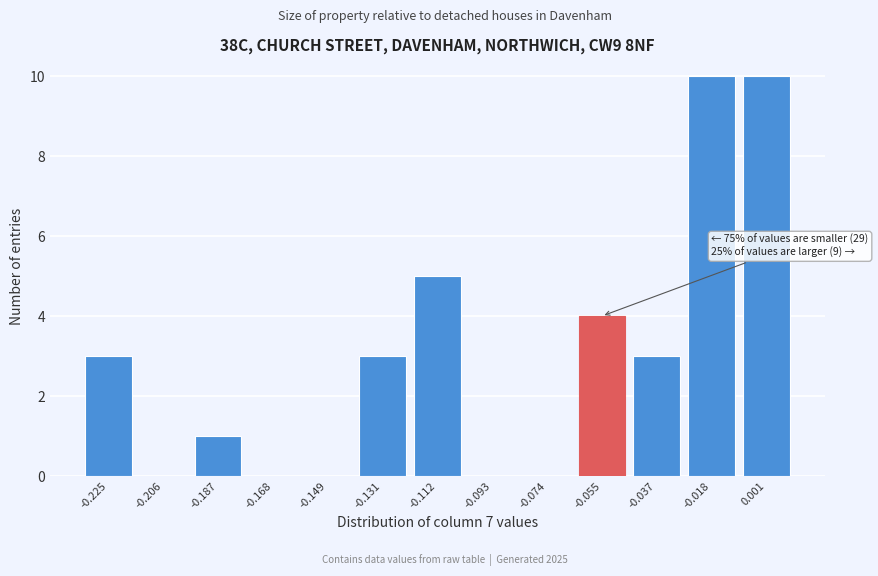

Reading right to left, what are all the values shown in this chart?

0.001=10	-0.018=10	-0.037=3	-0.055=4	-0.074=0	-0.093=0	-0.112=5	-0.131=3	-0.149=0	-0.168=0	-0.187=1	-0.206=0	-0.225=3